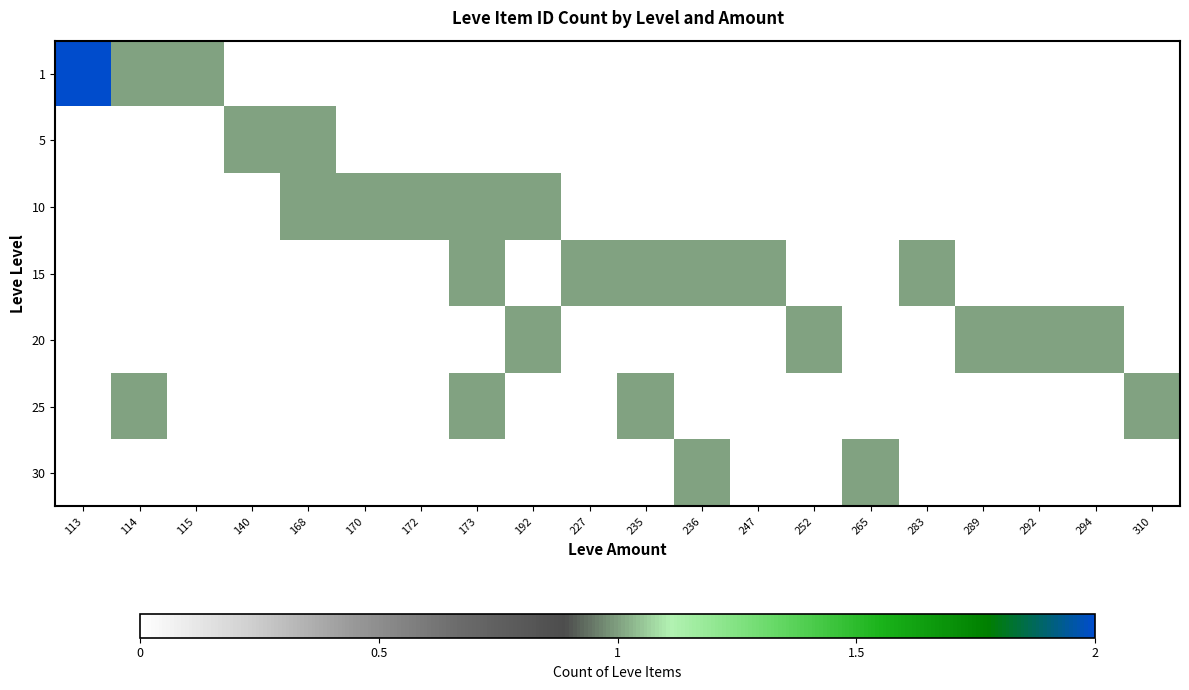

Reading left to right, what are all the values shown in this chart?

1: 113=2	114=1	115=1	140=0	168=0	170=0	172=0	173=0	192=0	227=0	235=0	236=0	247=0	252=0	265=0	283=0	289=0	292=0	294=0	310=0
5: 113=0	114=0	115=0	140=1	168=1	170=0	172=0	173=0	192=0	227=0	235=0	236=0	247=0	252=0	265=0	283=0	289=0	292=0	294=0	310=0
10: 113=0	114=0	115=0	140=0	168=1	170=1	172=1	173=1	192=1	227=0	235=0	236=0	247=0	252=0	265=0	283=0	289=0	292=0	294=0	310=0
15: 113=0	114=0	115=0	140=0	168=0	170=0	172=0	173=1	192=0	227=1	235=1	236=1	247=1	252=0	265=0	283=1	289=0	292=0	294=0	310=0
20: 113=0	114=0	115=0	140=0	168=0	170=0	172=0	173=0	192=1	227=0	235=0	236=0	247=0	252=1	265=0	283=0	289=1	292=1	294=1	310=0
25: 113=0	114=1	115=0	140=0	168=0	170=0	172=0	173=1	192=0	227=0	235=1	236=0	247=0	252=0	265=0	283=0	289=0	292=0	294=0	310=1
30: 113=0	114=0	115=0	140=0	168=0	170=0	172=0	173=0	192=0	227=0	235=0	236=1	247=0	252=0	265=1	283=0	289=0	292=0	294=0	310=0